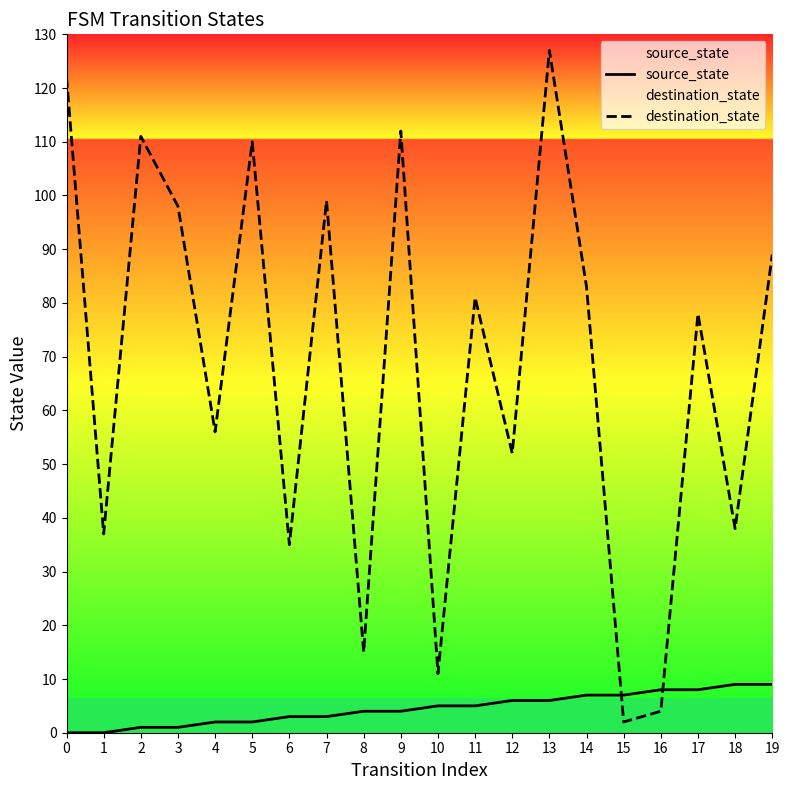

The value of source_state at 16 is 4. True or false?

False